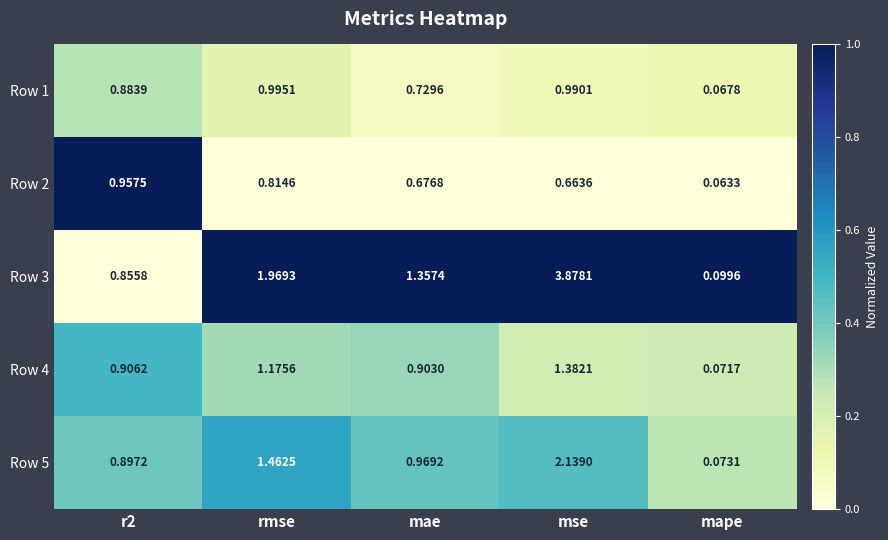

At which category does the chart reach its minimum across all series?

mape